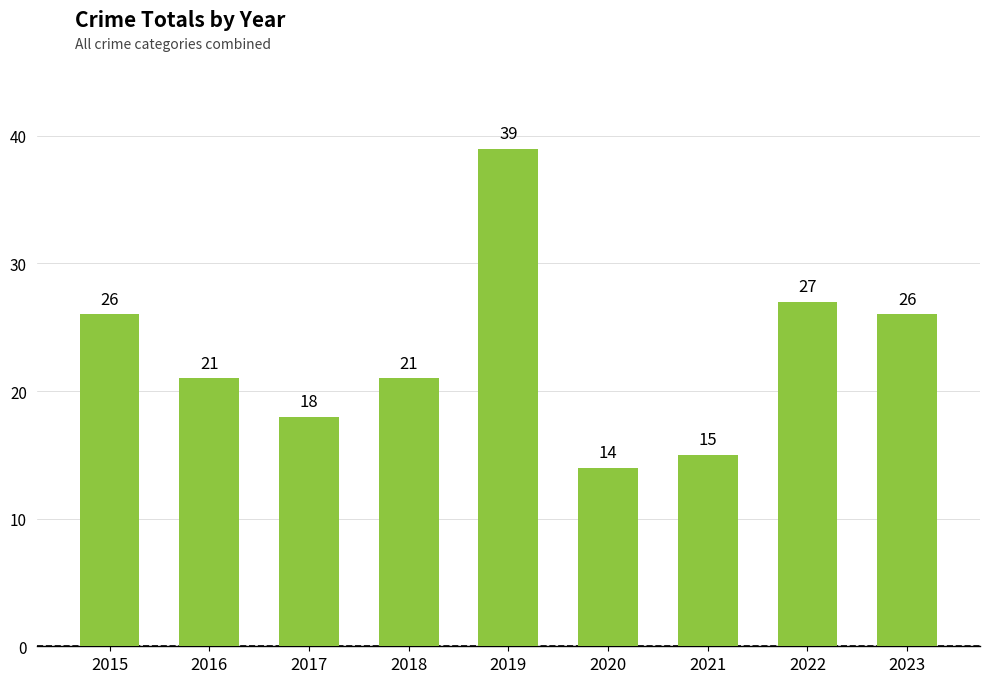

What is the difference between the maximum and second lowest values?

24